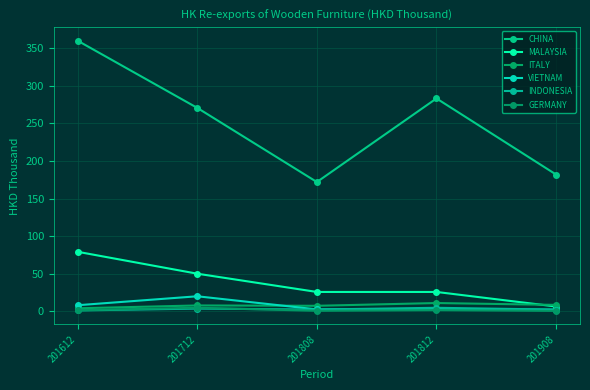

What is the difference between the maximum and minimum values in the ITALY series?

7.0